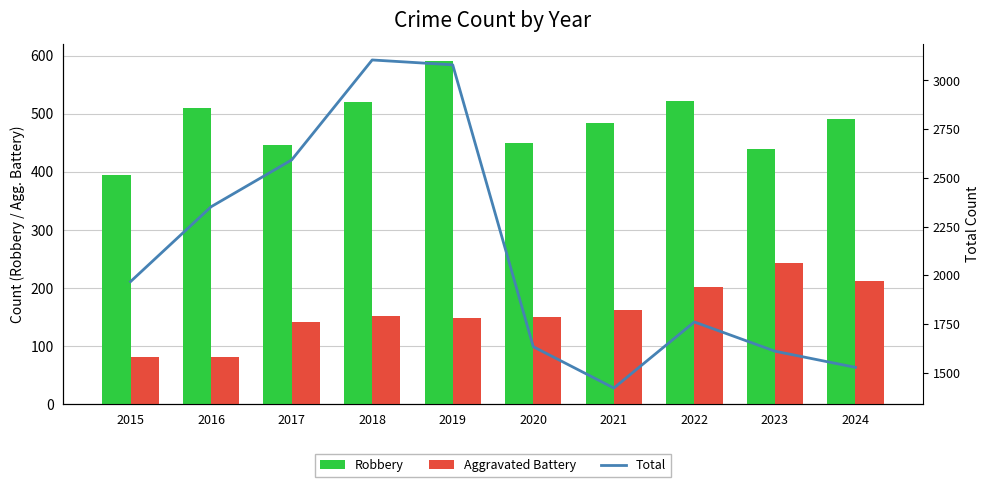

Reading left to right, transcribe all the data shown in this chart.

Robbery: 395	510	446	520	591	450	484	521	439	491
Aggravated Battery: 82	82	142	152	148	150	163	202	244	212
Total: 1968	2352	2592	3105	3080	1634	1422	1761	1611	1528